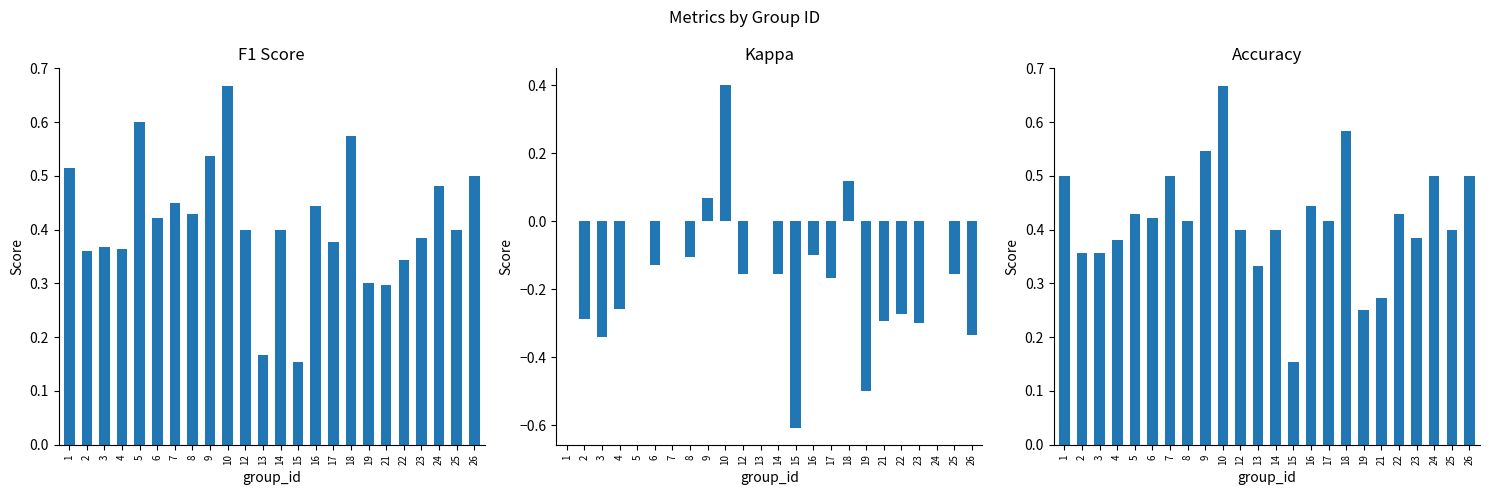

At which category is the sum across all series the highest?

10